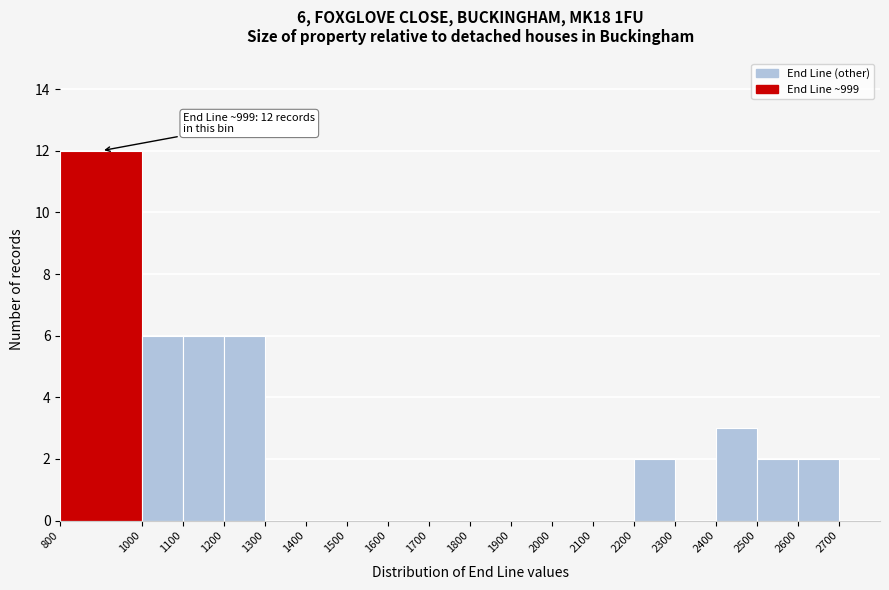

Which range on the x-axis has the tallest bar?

800 to 1000